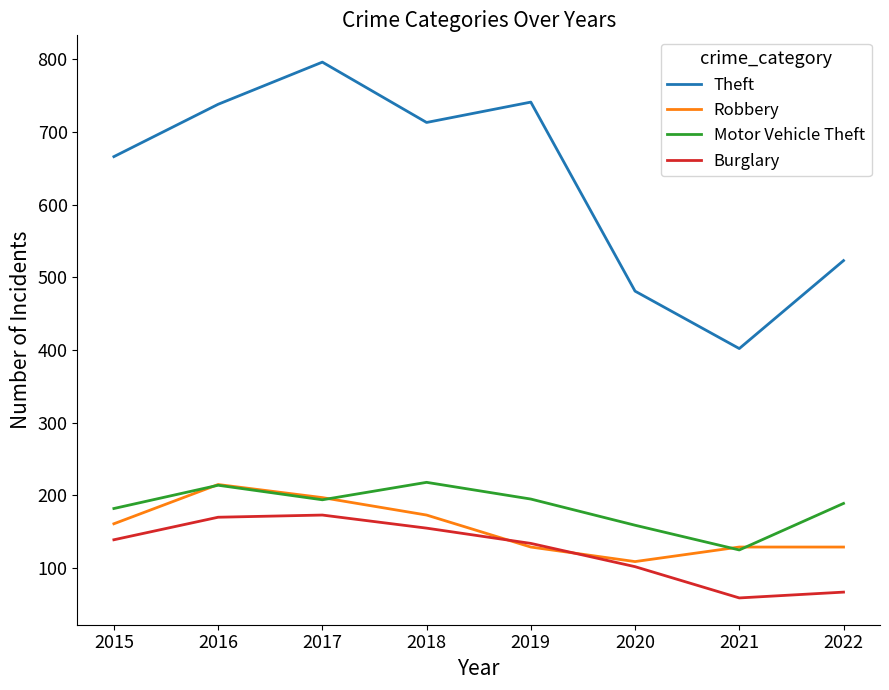

True or false: Theft and Motor Vehicle Theft cross at least once.

False